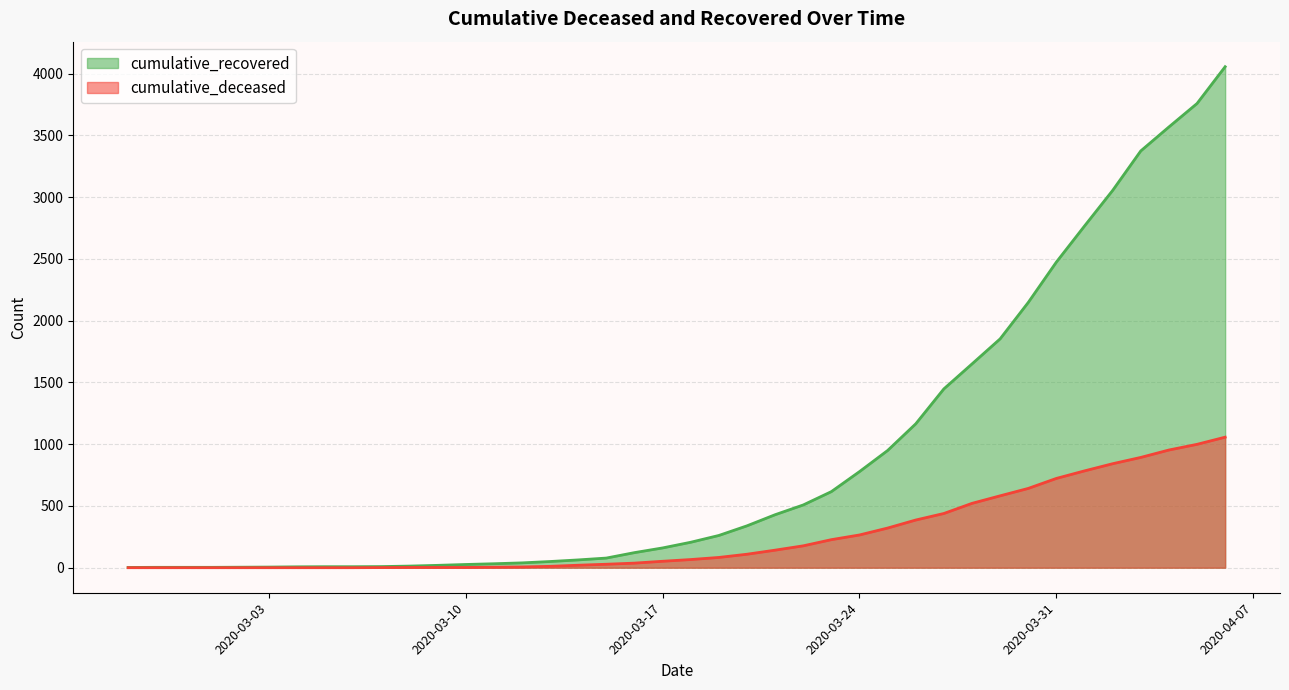

The cumulative_recovered series shows 2475 at 2020-03-31. True or false?

True